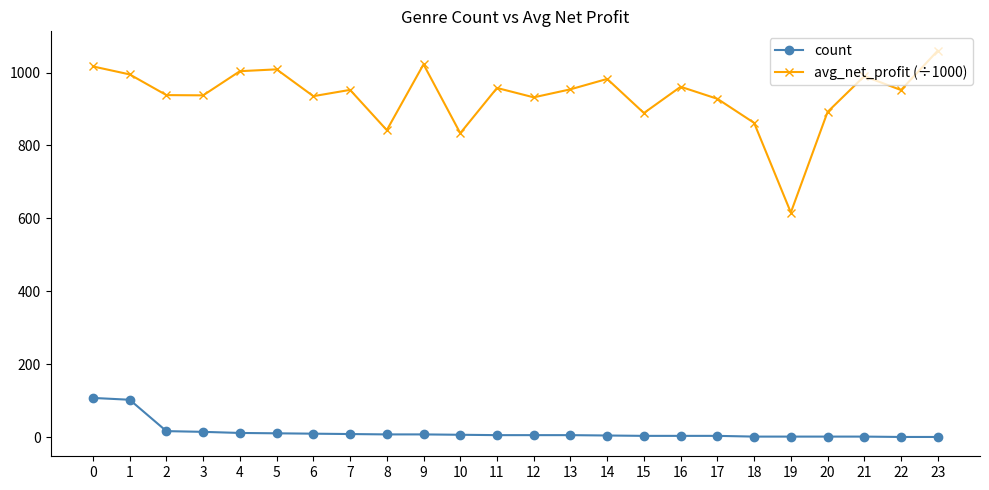

True or false: count and avg_net_profit (÷1000) cross at least once.

False